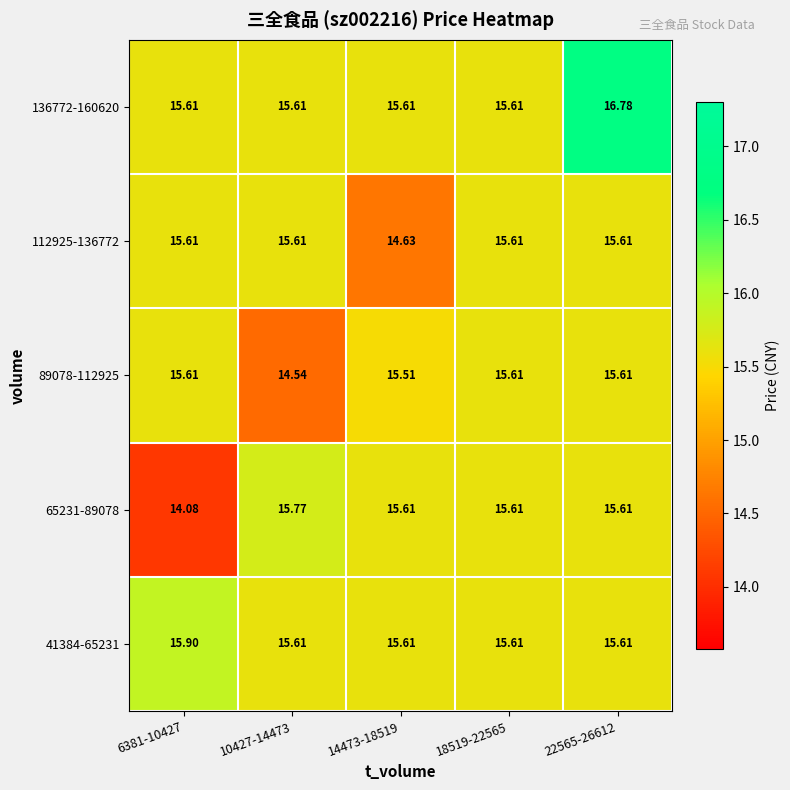

Is the value of 65231-89078 at 10427-14473 greater than the value of 112925-136772 at 14473-18519?

Yes